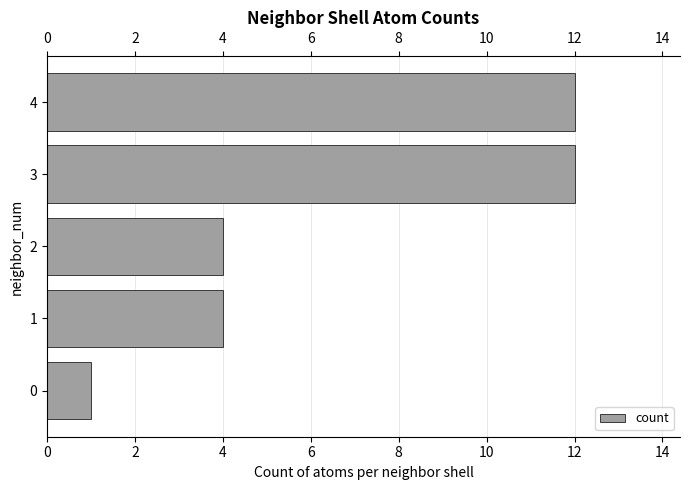

What is the maximum value shown in the chart?

12